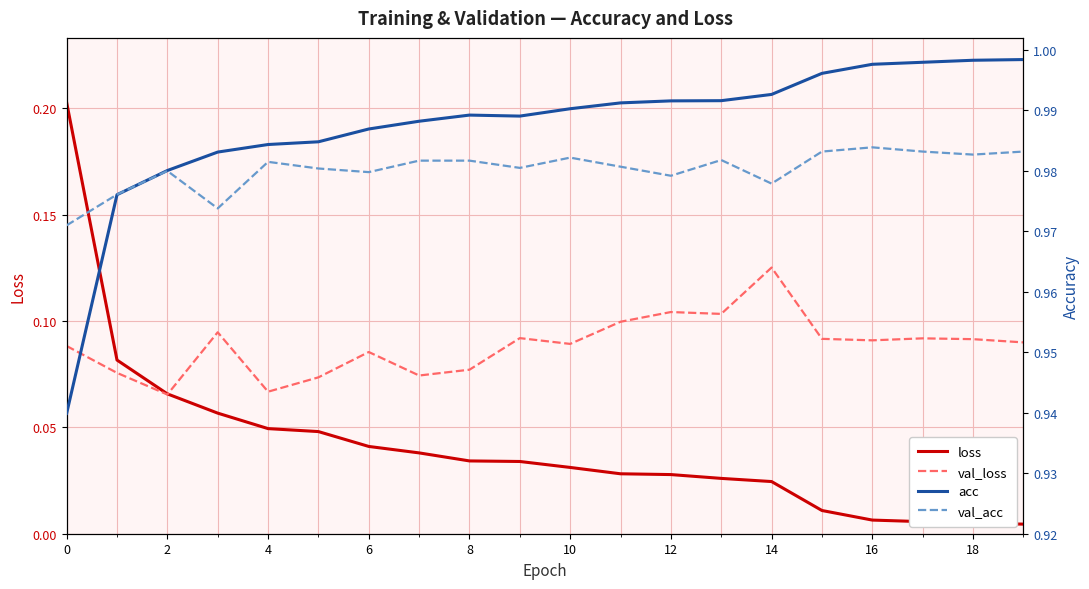

True or false: val_acc has a value of 1.4 at 16.

False